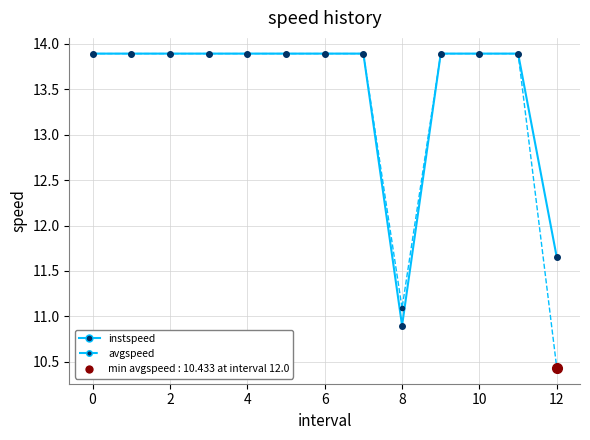

List the series in order of their overall mean, lowest first.

avgspeed, instspeed